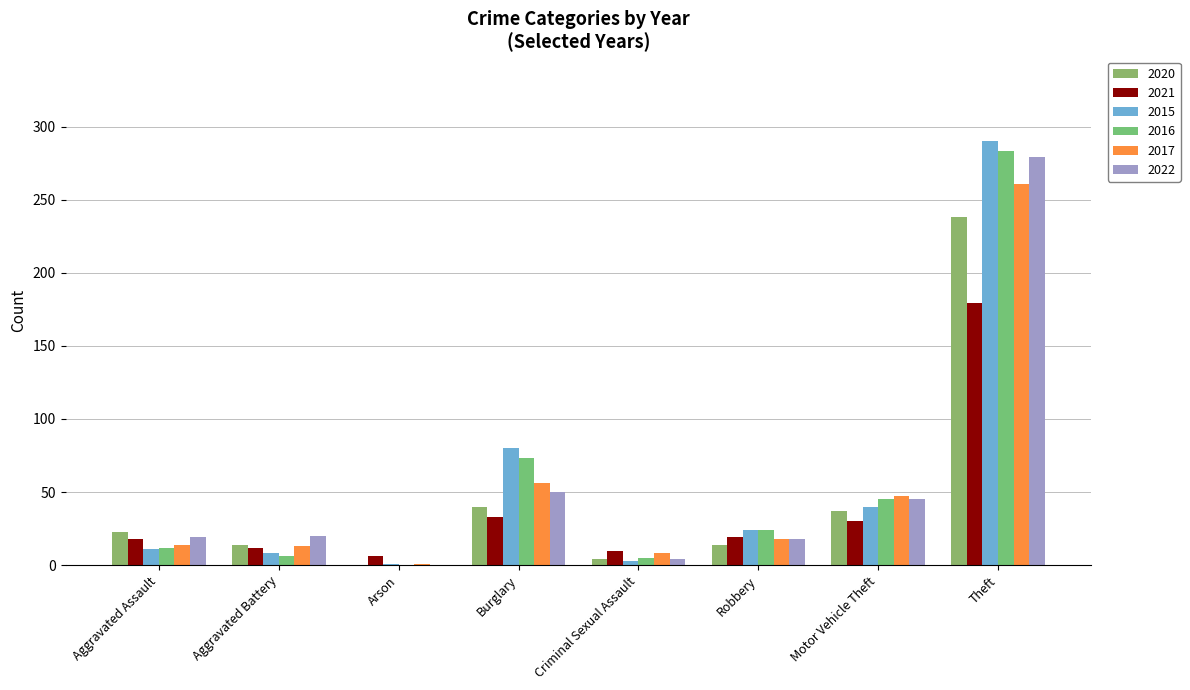

How many distinct data groups are displayed?

6